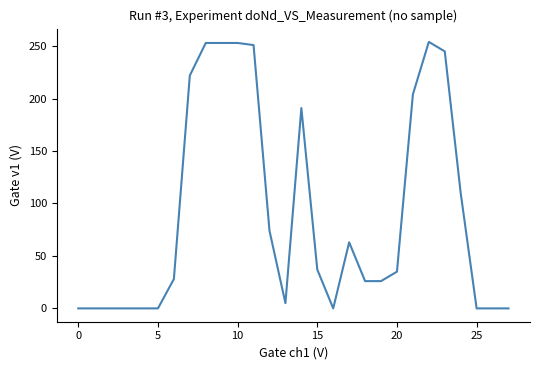

What is the greatest value displayed?

254